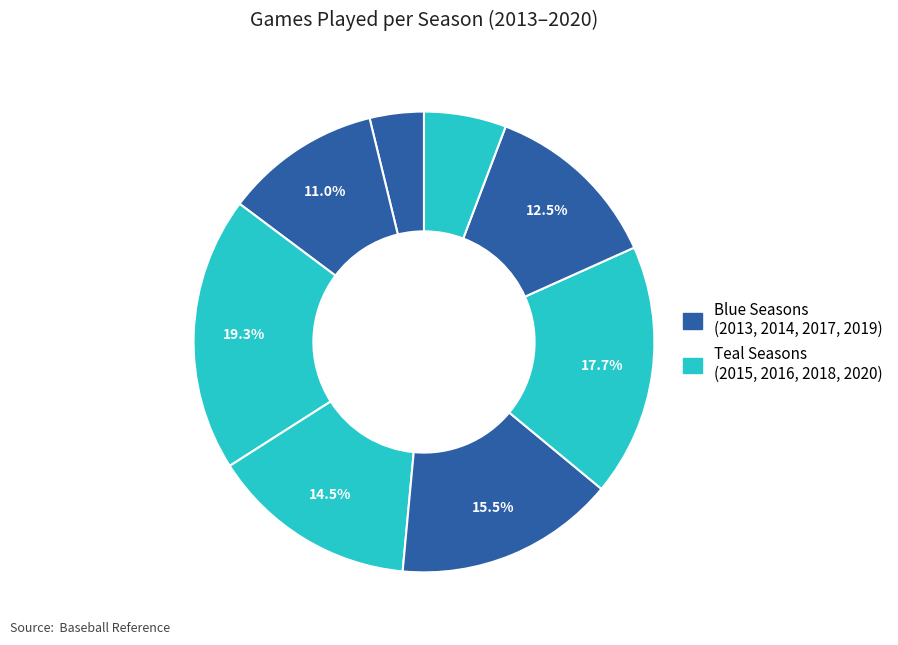

Which slice is the largest?

2015